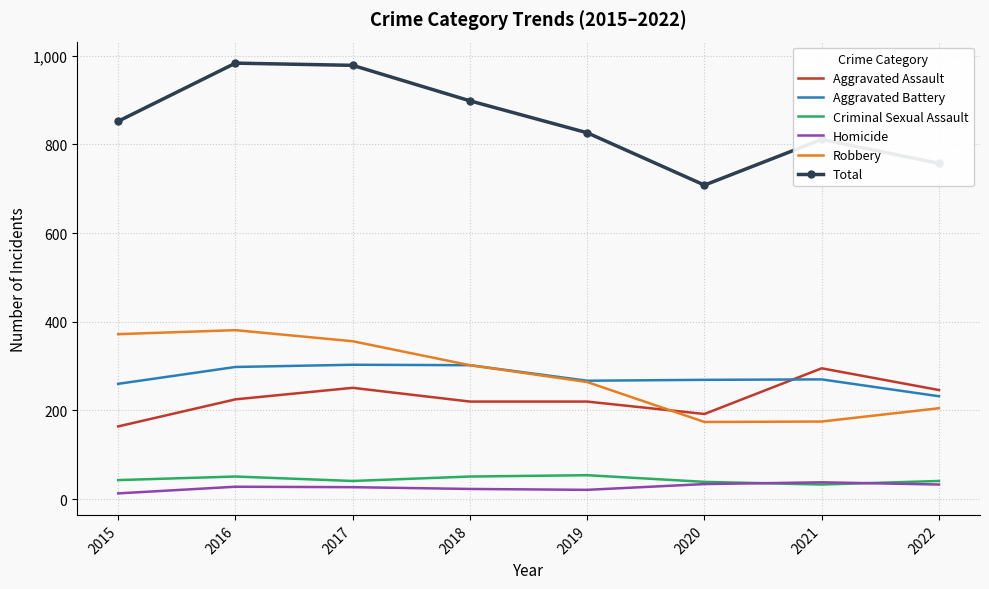

True or false: Total and Aggravated Battery cross at least once.

False